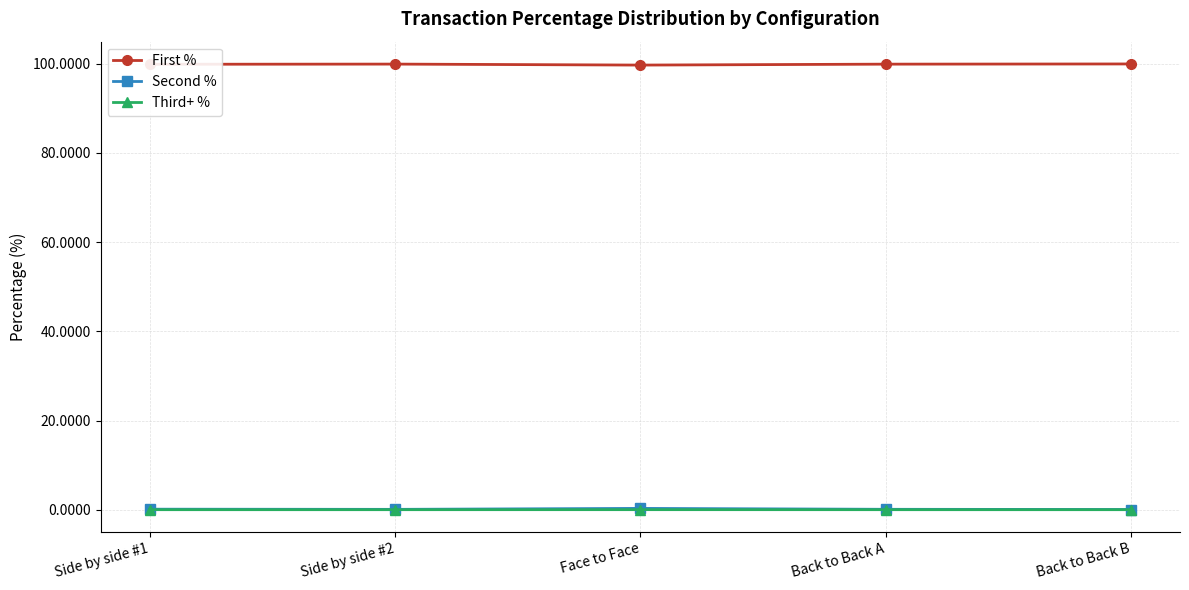

What is the average value of the First % series?

99.9